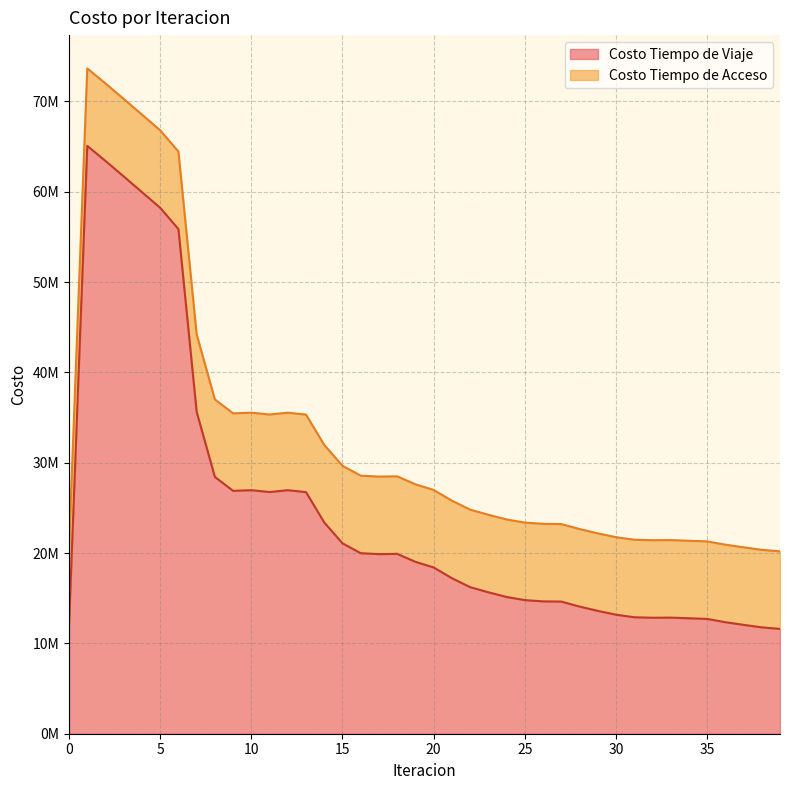

At which category does the chart reach its peak across all series?

1